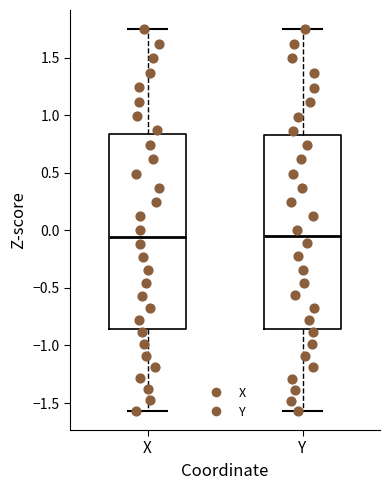

Reading left to right, transcribe this box plot: for each box, give where its median line is, the range the box spans, and where its two whiskers end, as read against the y-axis. The values are not printed on the chart, so give them approximately, as read against the axis.

X: median -0.05, box -0.85 to 0.85, whiskers -1.55 to 1.75
Y: median -0.05, box -0.85 to 0.85, whiskers -1.55 to 1.75